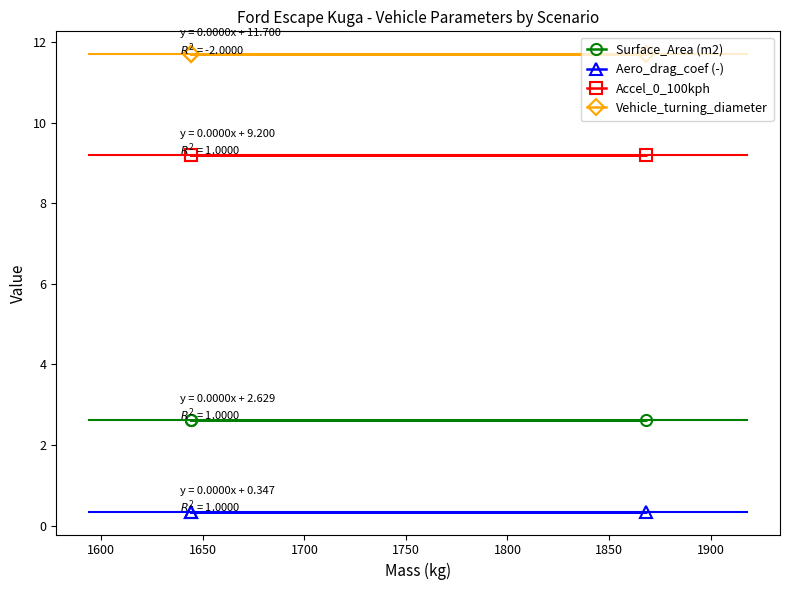

What is the sum of all Accel_0_100kph values?

27.6